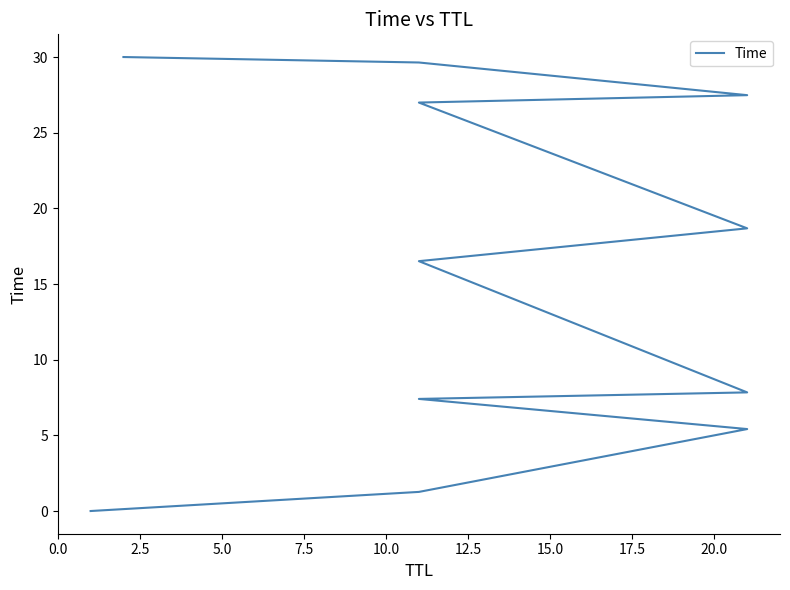

What is the sum of the values at 10.0 and 17.5?

34.8